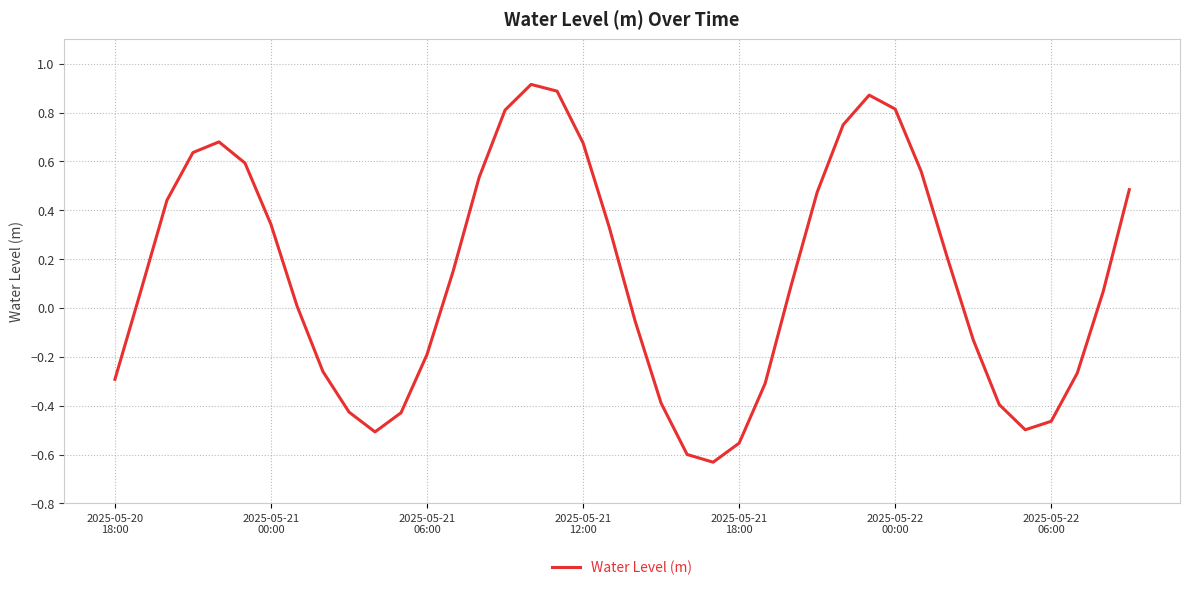

What is the maximum value shown in the chart?

0.9